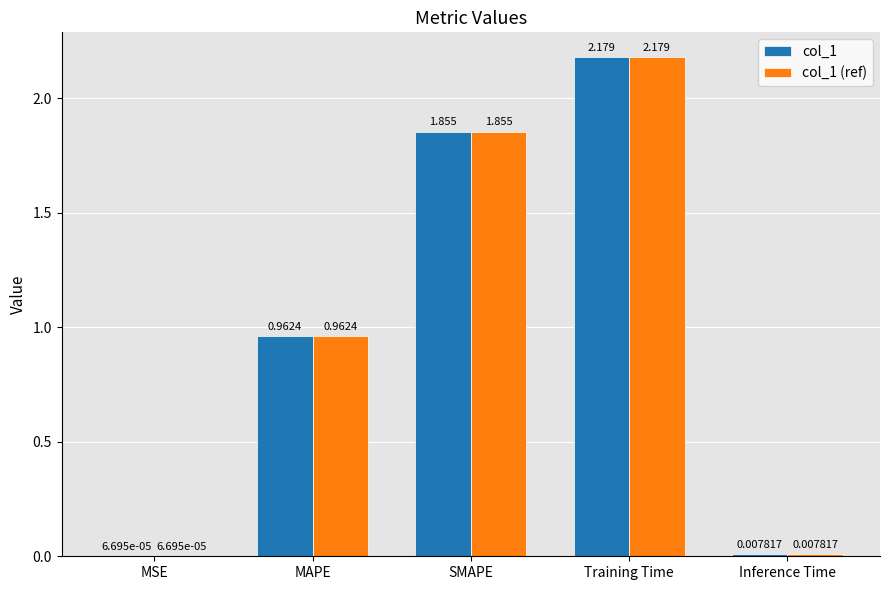

Is the value of col_1 (ref) at Inference Time greater than the value of col_1 at MAPE?

No